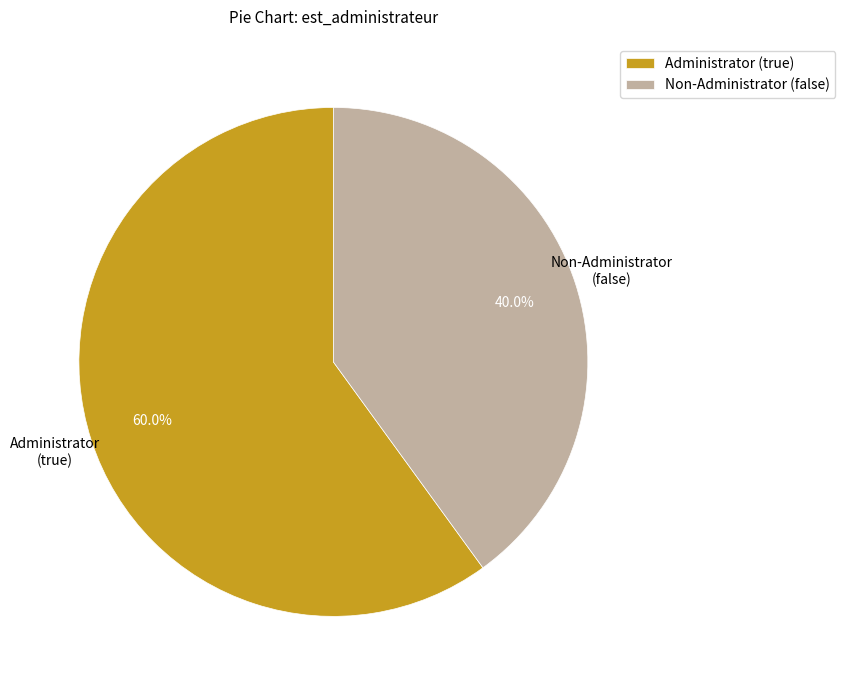

Rank the categories by value from highest to lowest.

Administrator (true), Non-Administrator (false)